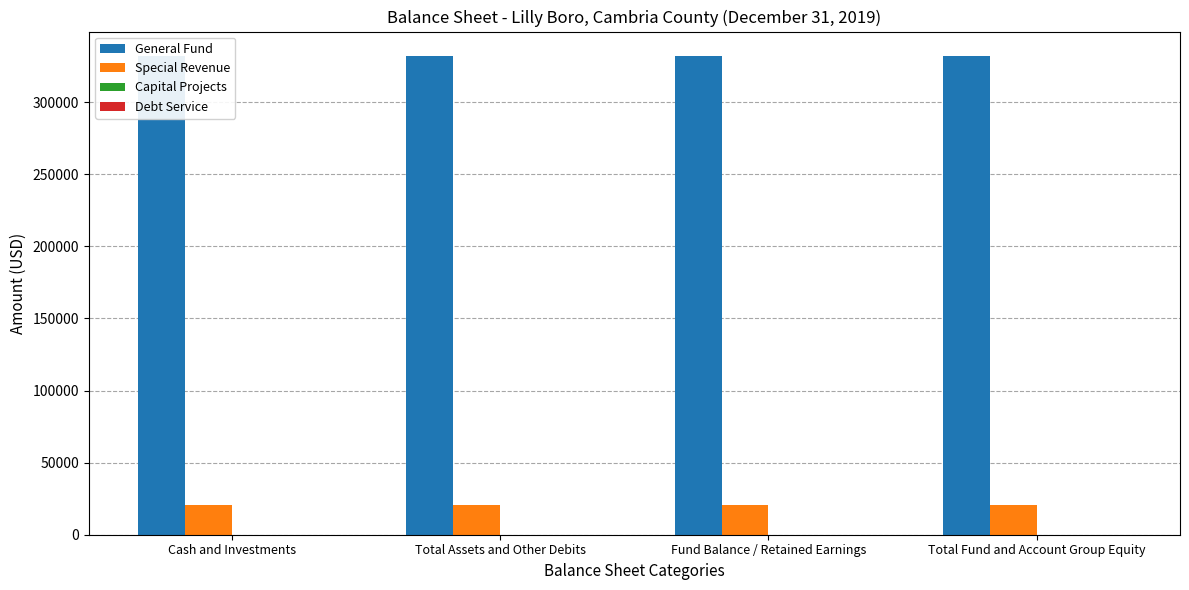

What are all the series names shown in the legend?

General Fund, Special Revenue, Capital Projects, Debt Service